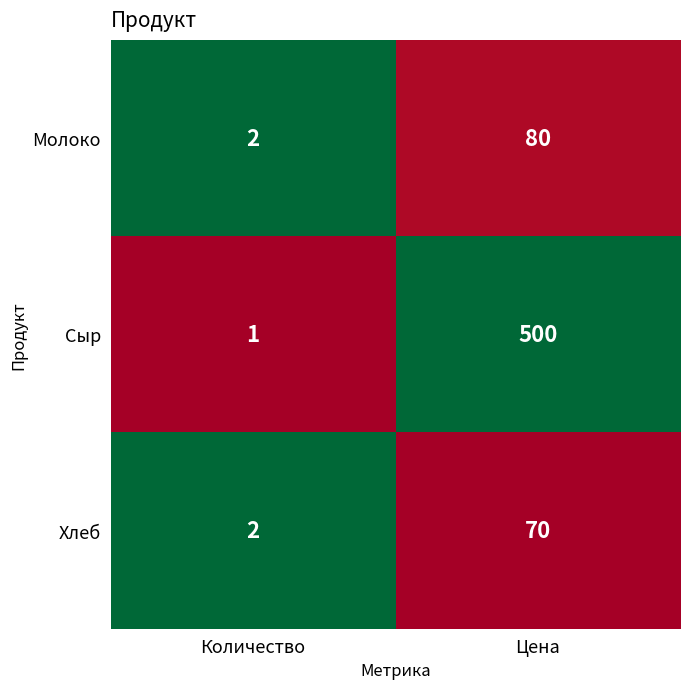

At which label is Хлеб closest to 36?

Количество